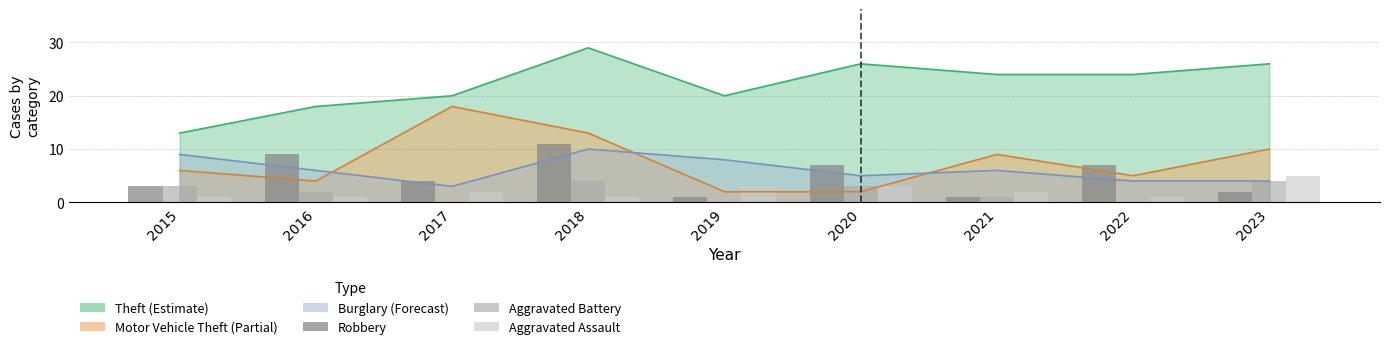

Where does the Aggravated Assault series first go above 2?

2019